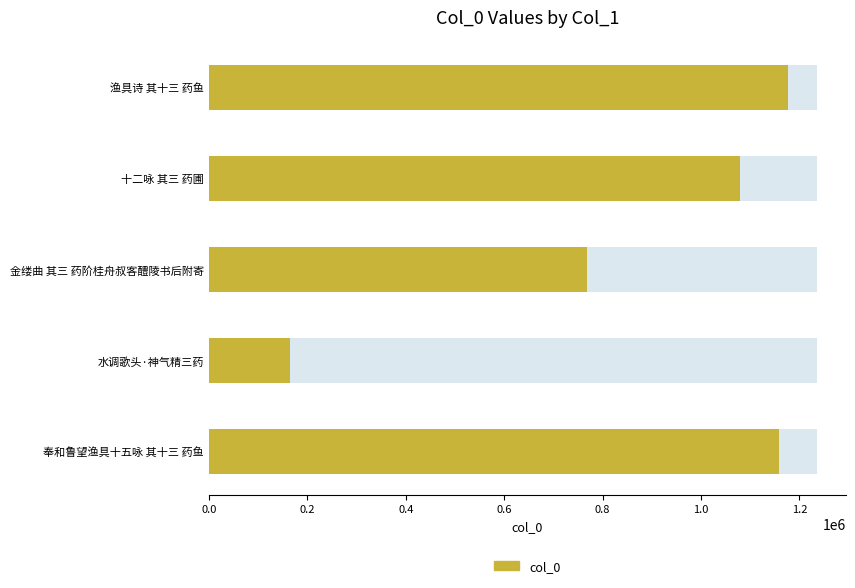

Reading left to right, what are all the values shown in this chart?

1158274	165368	768695	1078388	1176672